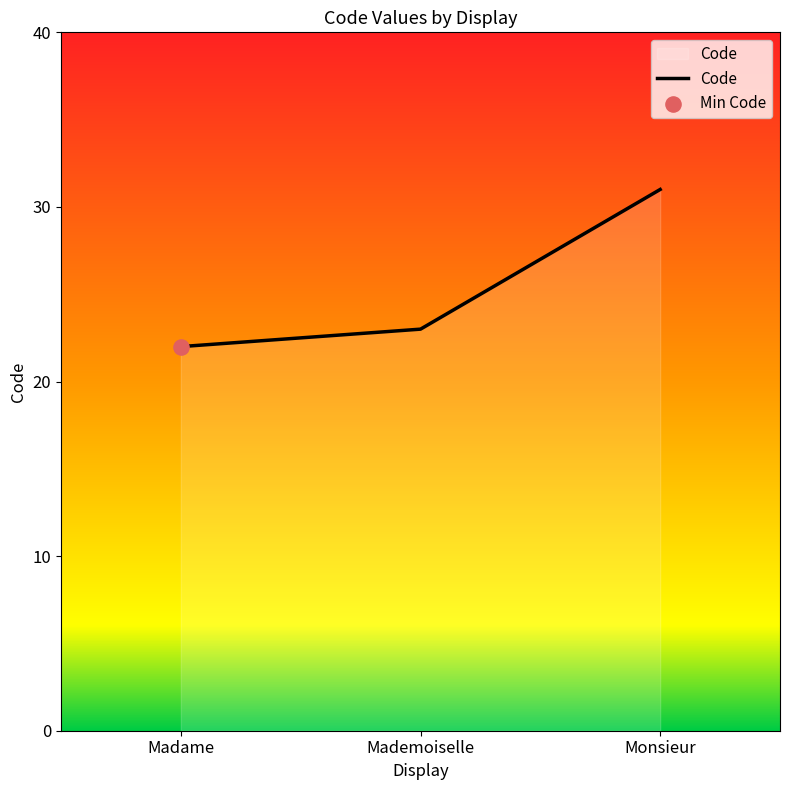

What is the ratio of the value at Monsieur to the value at Mademoiselle?

1.3